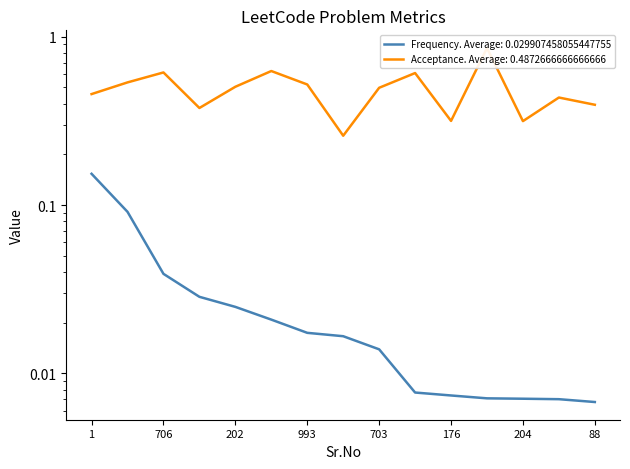

The value of Frequency at 703 is 0.0. True or false?

True